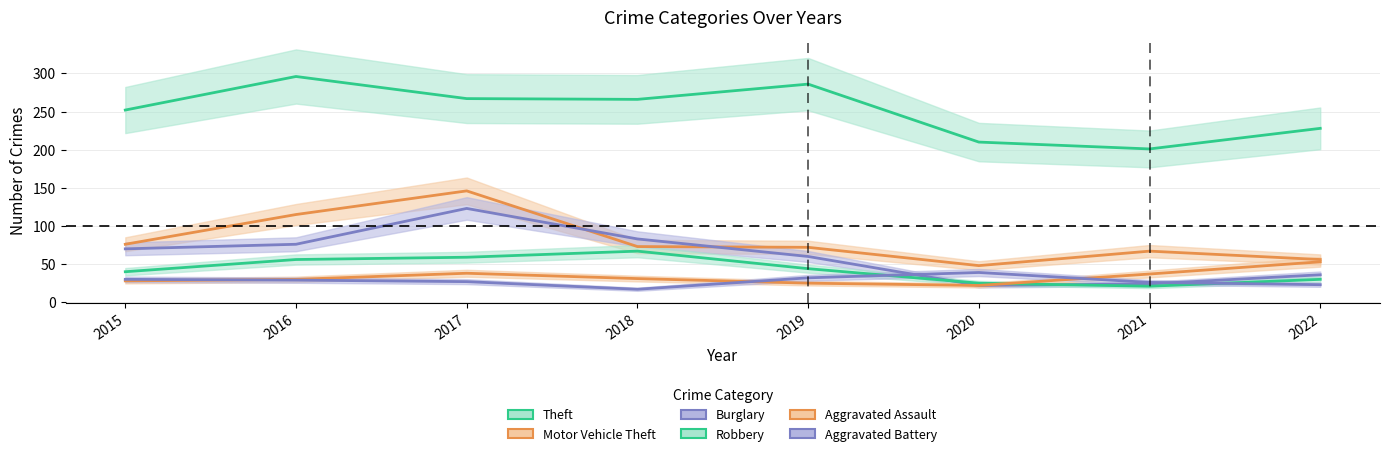

True or false: Theft has more than 0 interior local peaks.

True